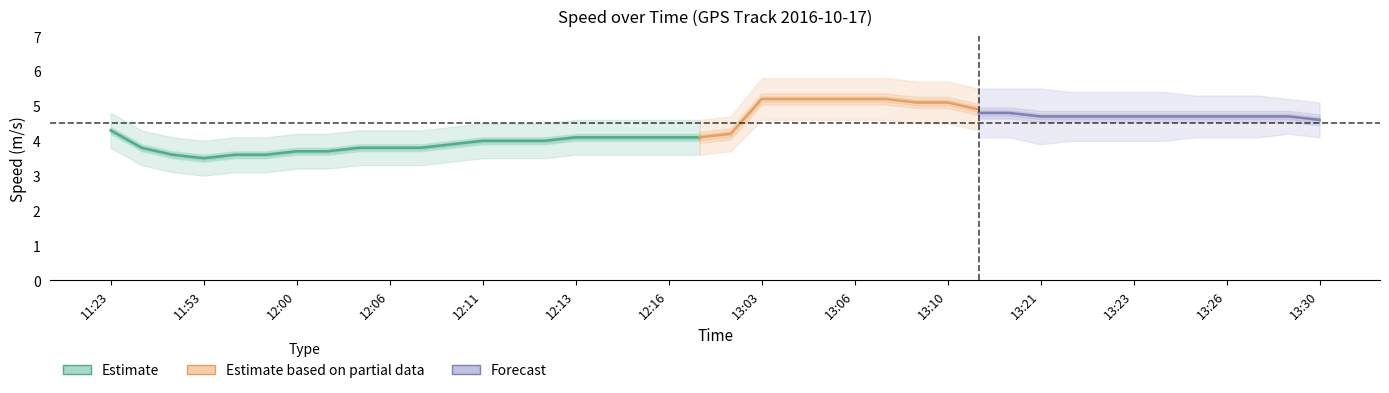

True or false: Speed (m/s) and Heading_norm intersect in this chart.

False